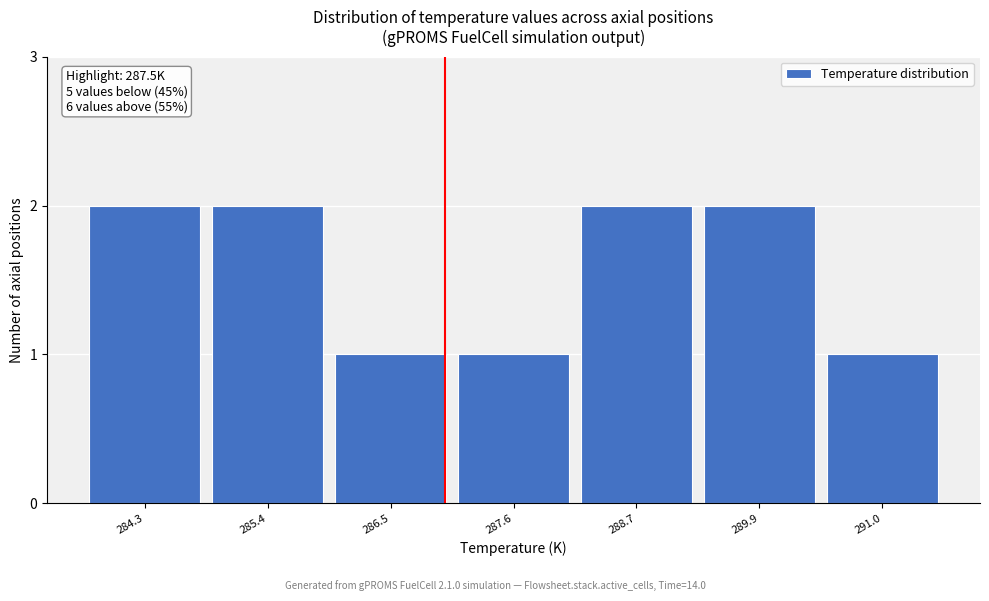

Reading left to right, extract all data points from this chart.

284.3=2	285.4=2	286.5=1	287.6=1	288.7=2	289.9=2	291.0=1